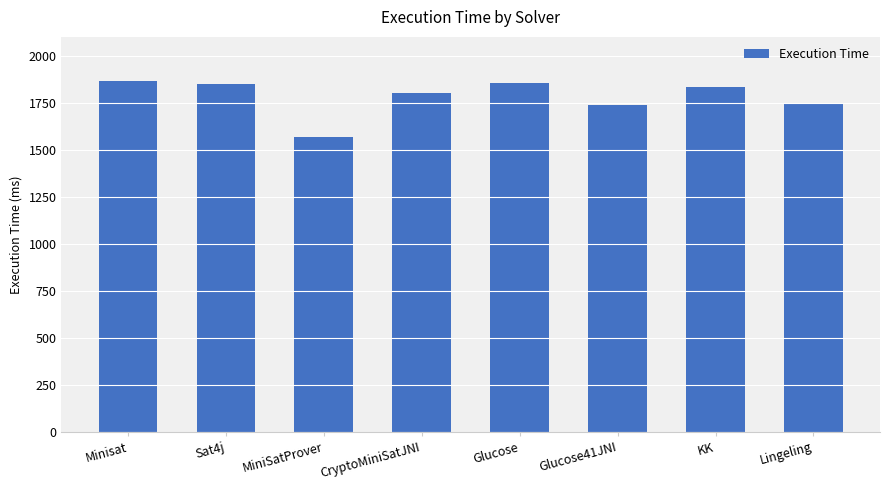

What is the sum of all values?

14260